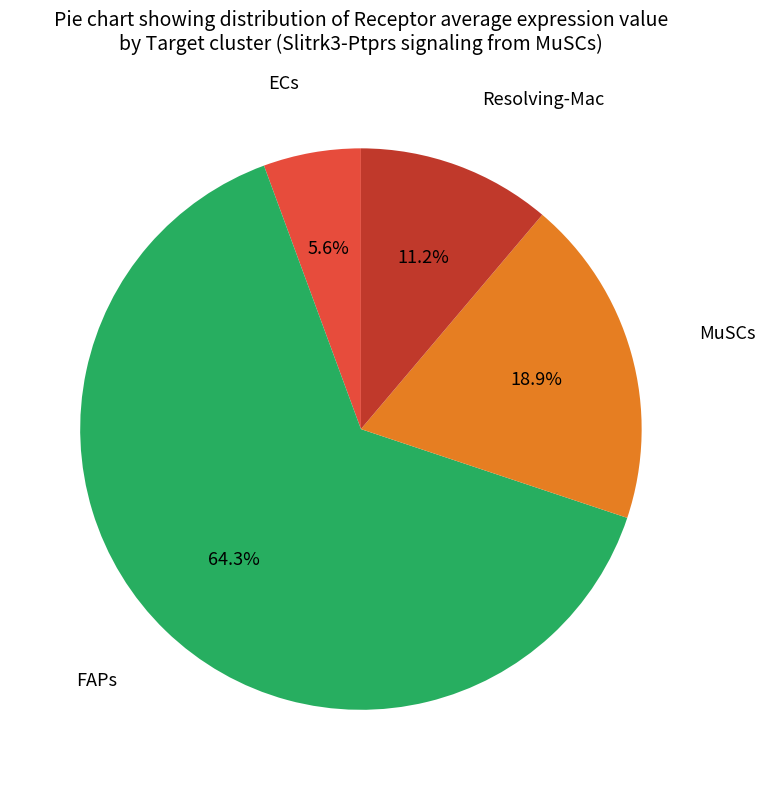

Is there any slice that represents more than half of the pie?

Yes